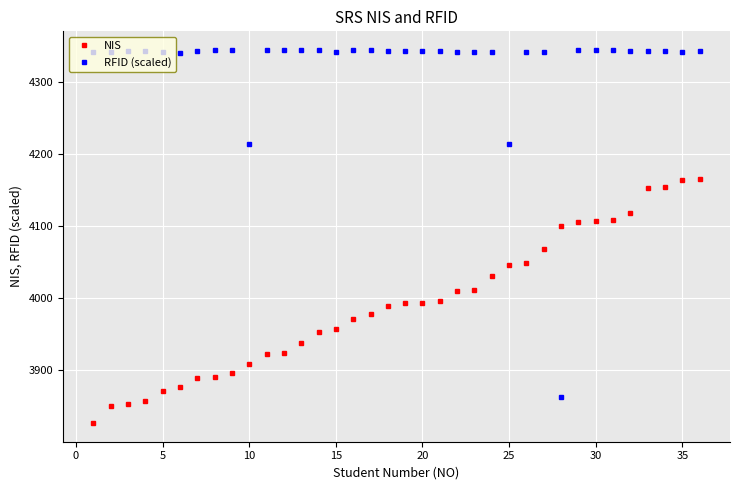

Rank the series by their average value, from highest to lowest.

RFID (scaled), NIS